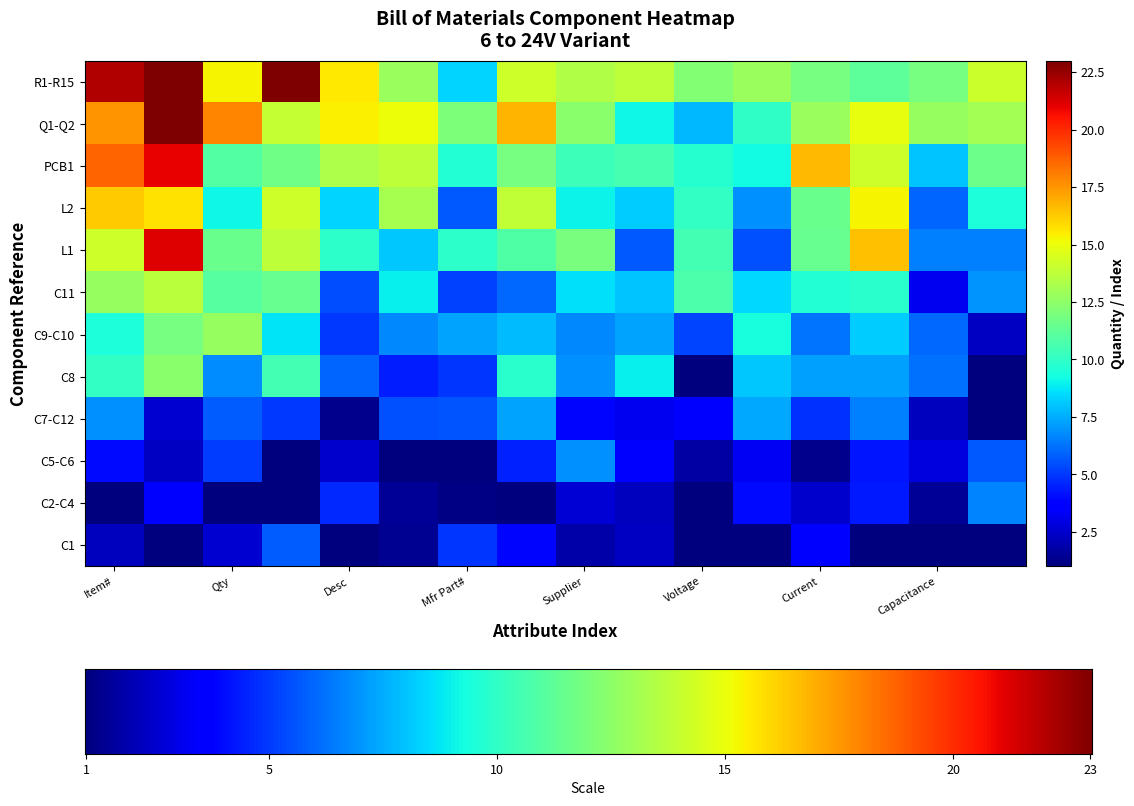

What is the average value of the Q1-Q2 series?

14